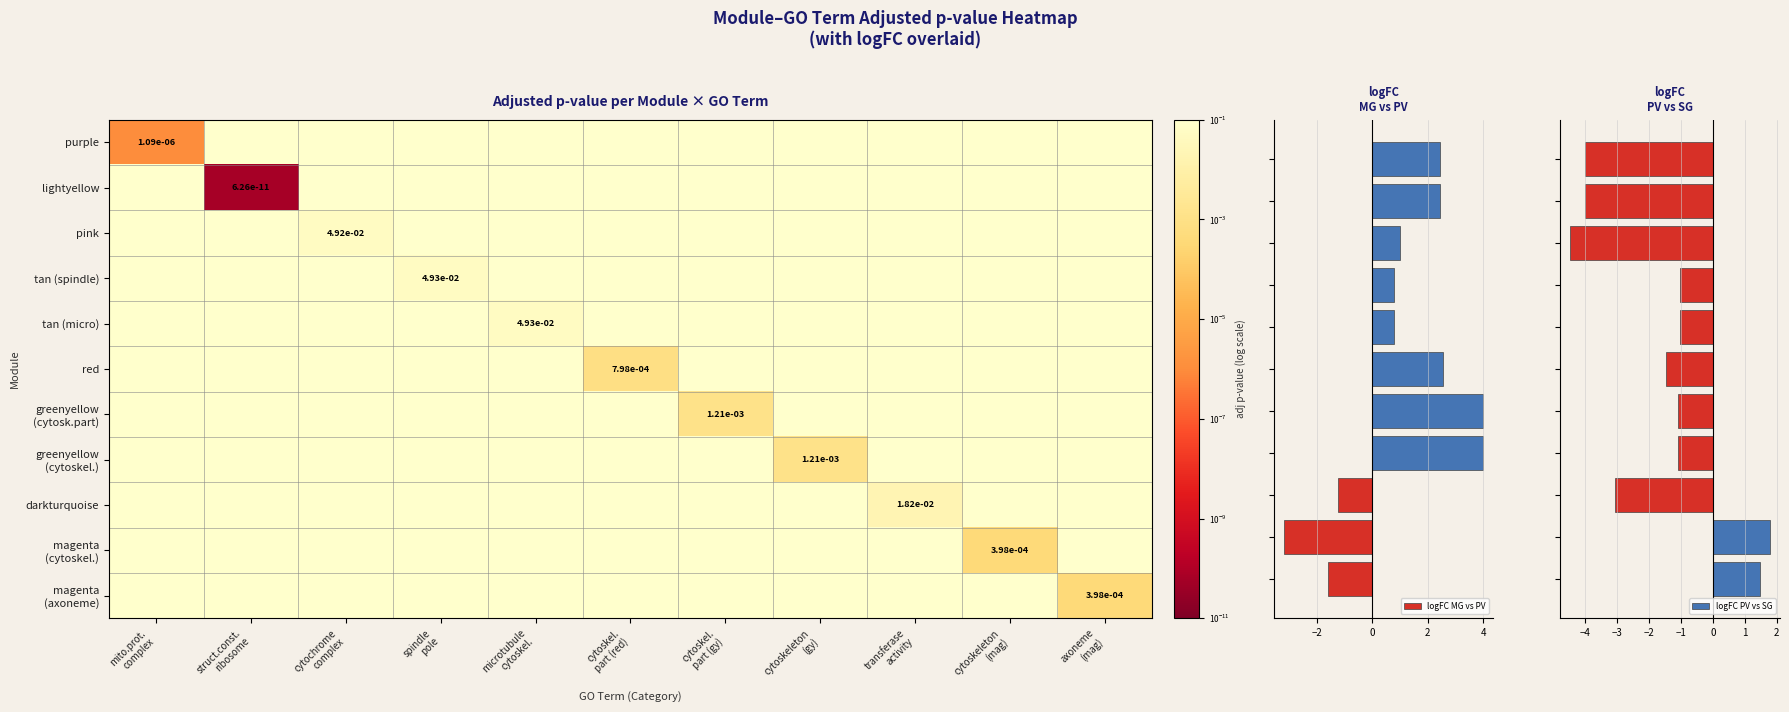

What is the sum of all logFC MG vs PV values?

12.0